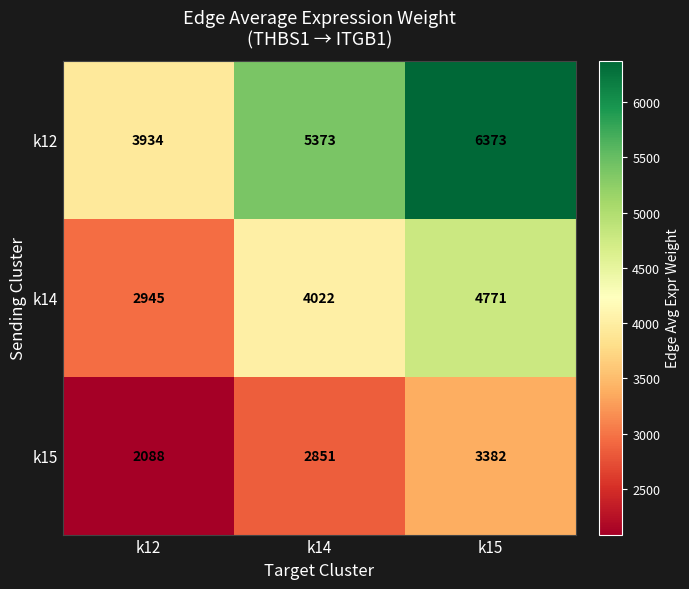

Which series has the largest range (max minus min)?

k12